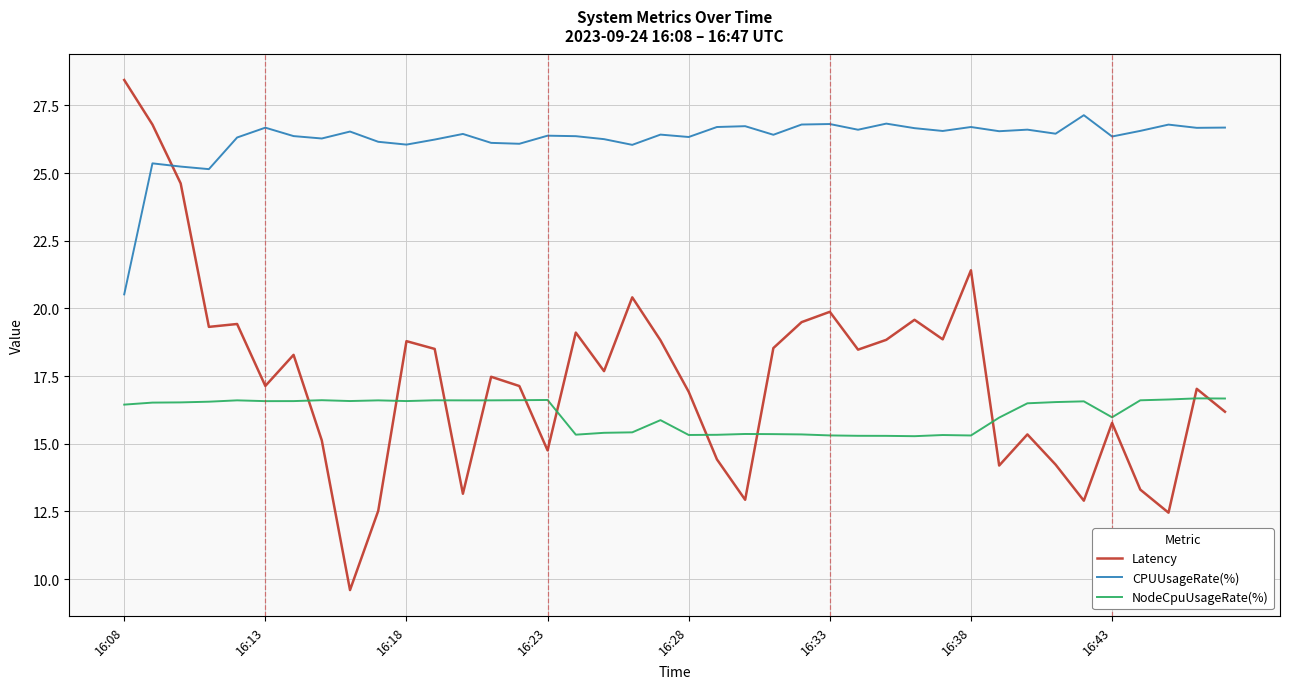

What is the average value of the CPUUsageRate(%) series?

26.2